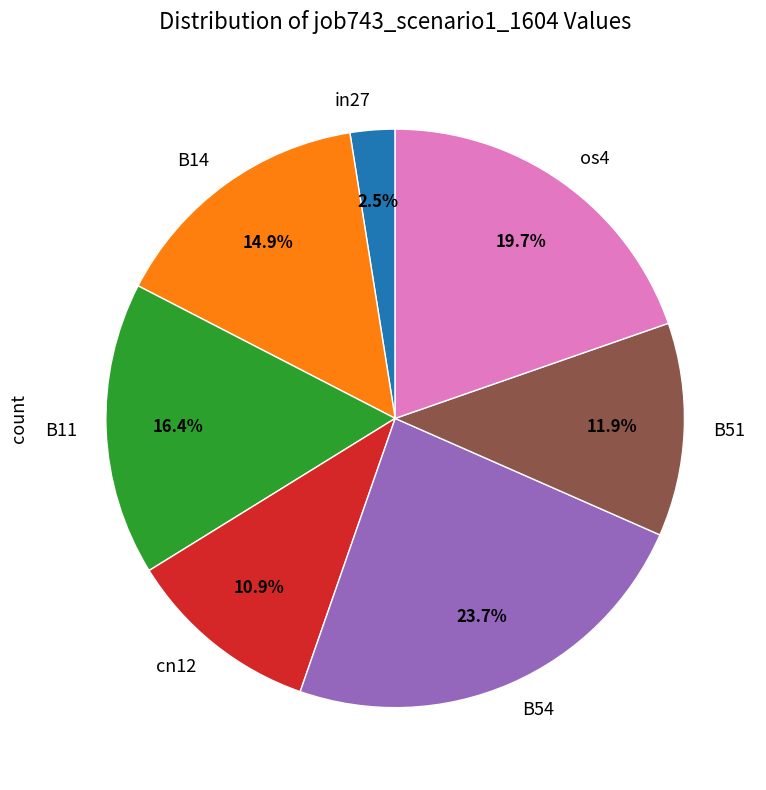

Count the number of slices in the pie.

7